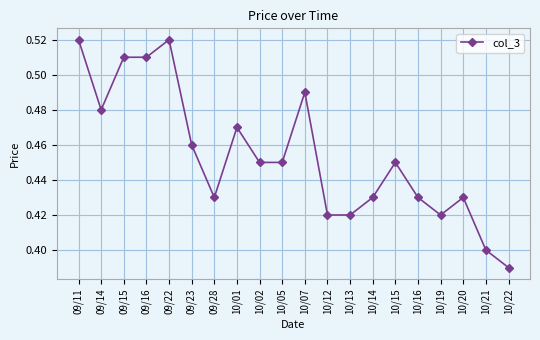

Is it true that the value at 10/07 is 0.1?

False